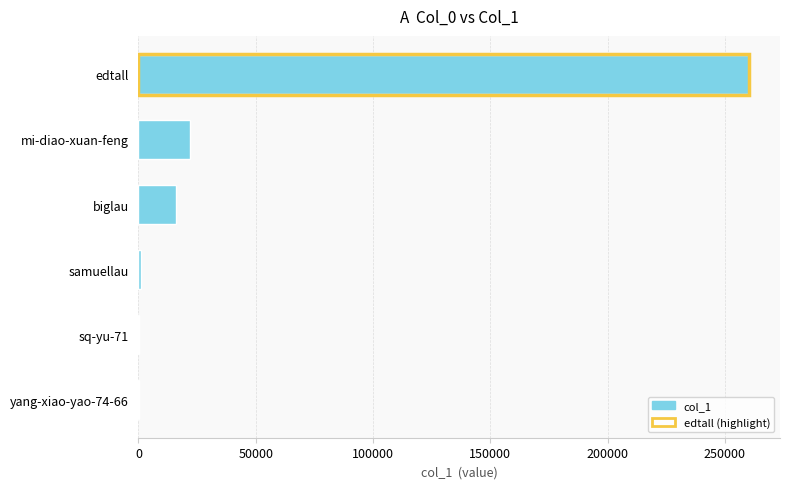

True or false: the data shows 16045 at biglau.

True